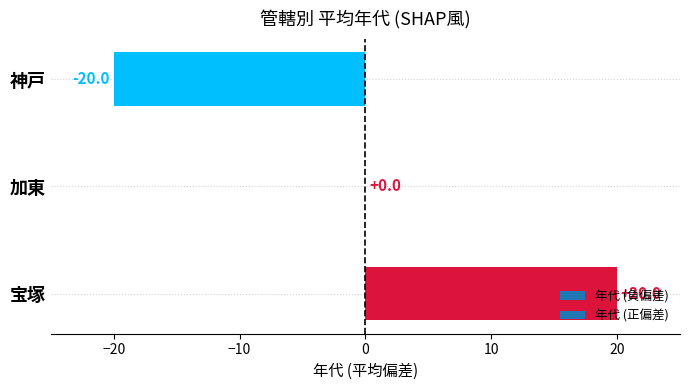

What is the change in value from 宝塚 to 神戸?

-40